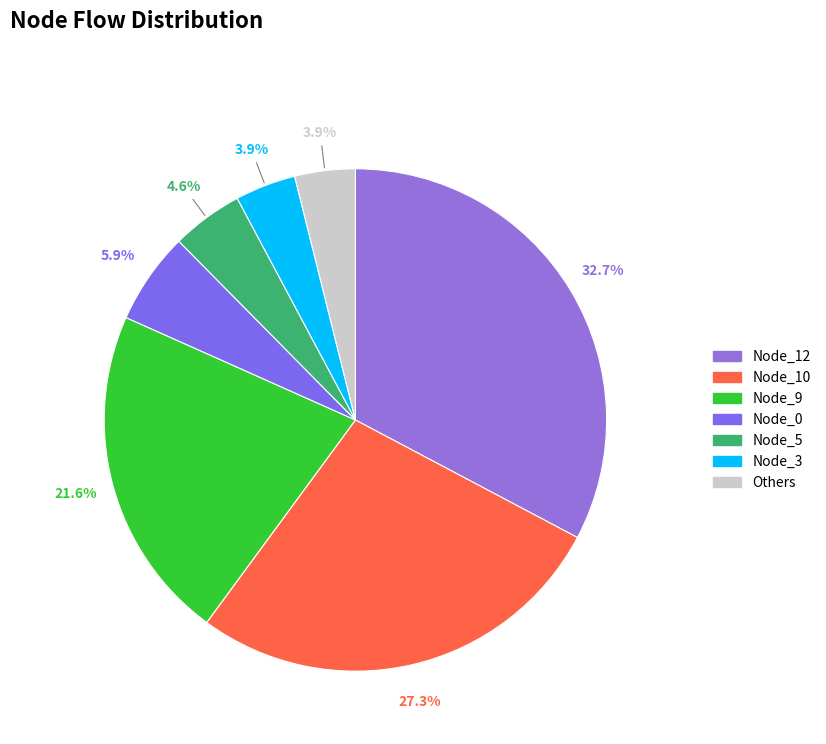

How many slices are in this pie chart?

7